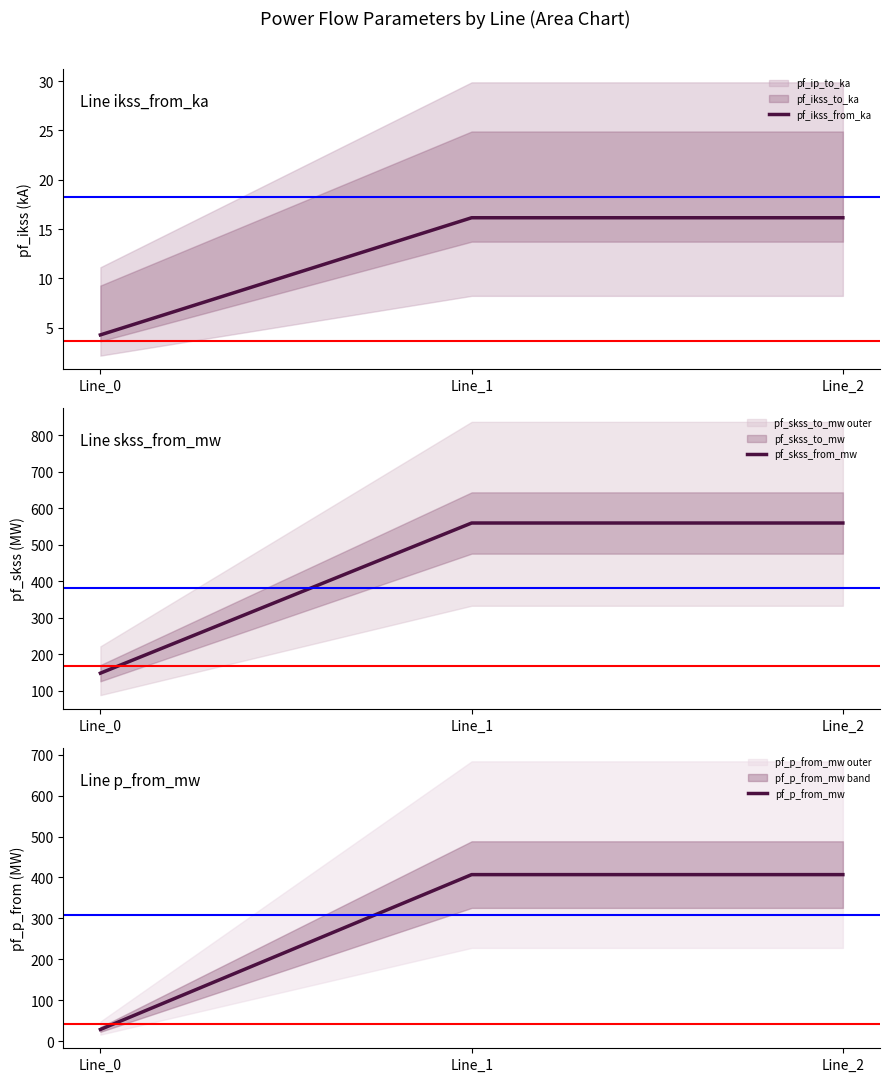

List the series in order of their peak value, highest first.

pf_skss_from_mw, pf_p_from_mw, pf_ikss_from_ka